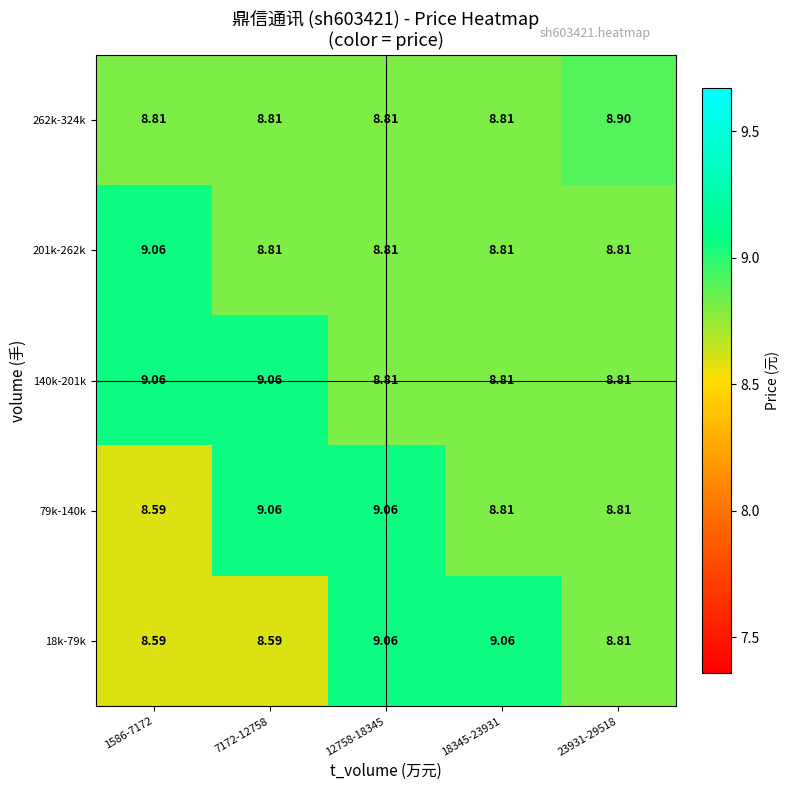

Which has a higher value, 7172-12758 or 23931-29518?

23931-29518